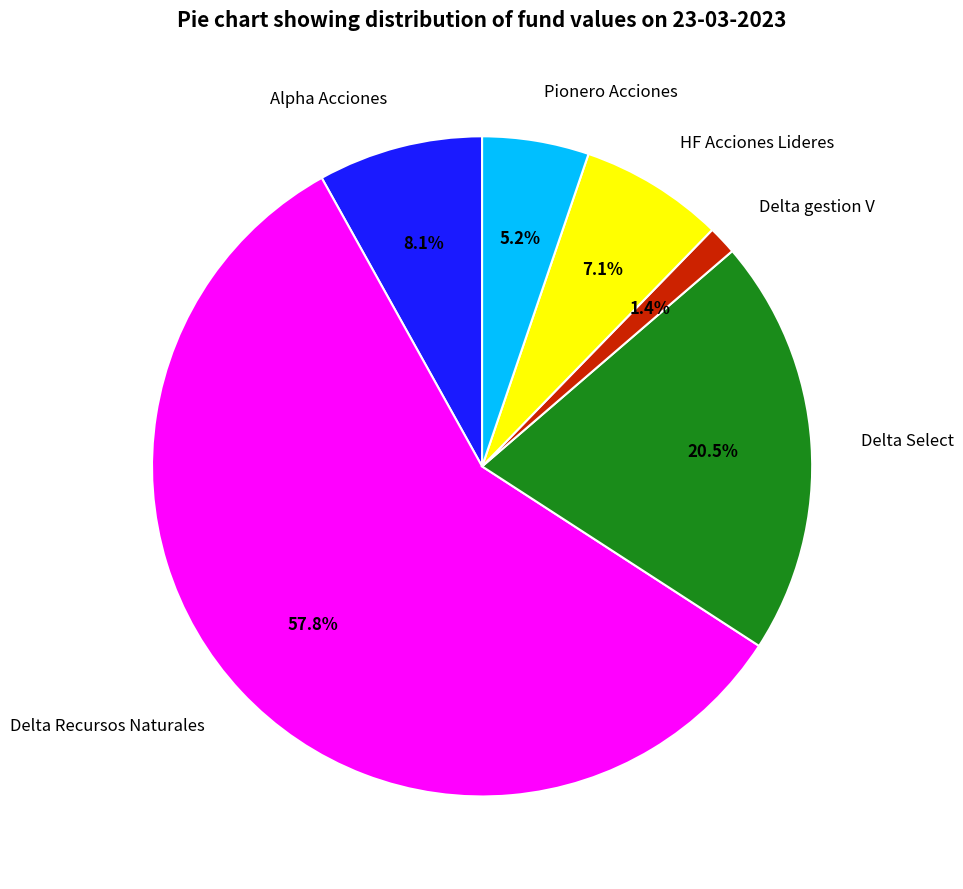

Rank the categories by value from lowest to highest.

Delta gestion V, Pionero Acciones, HF Acciones Lideres, Alpha Acciones, Delta Select, Delta Recursos Naturales